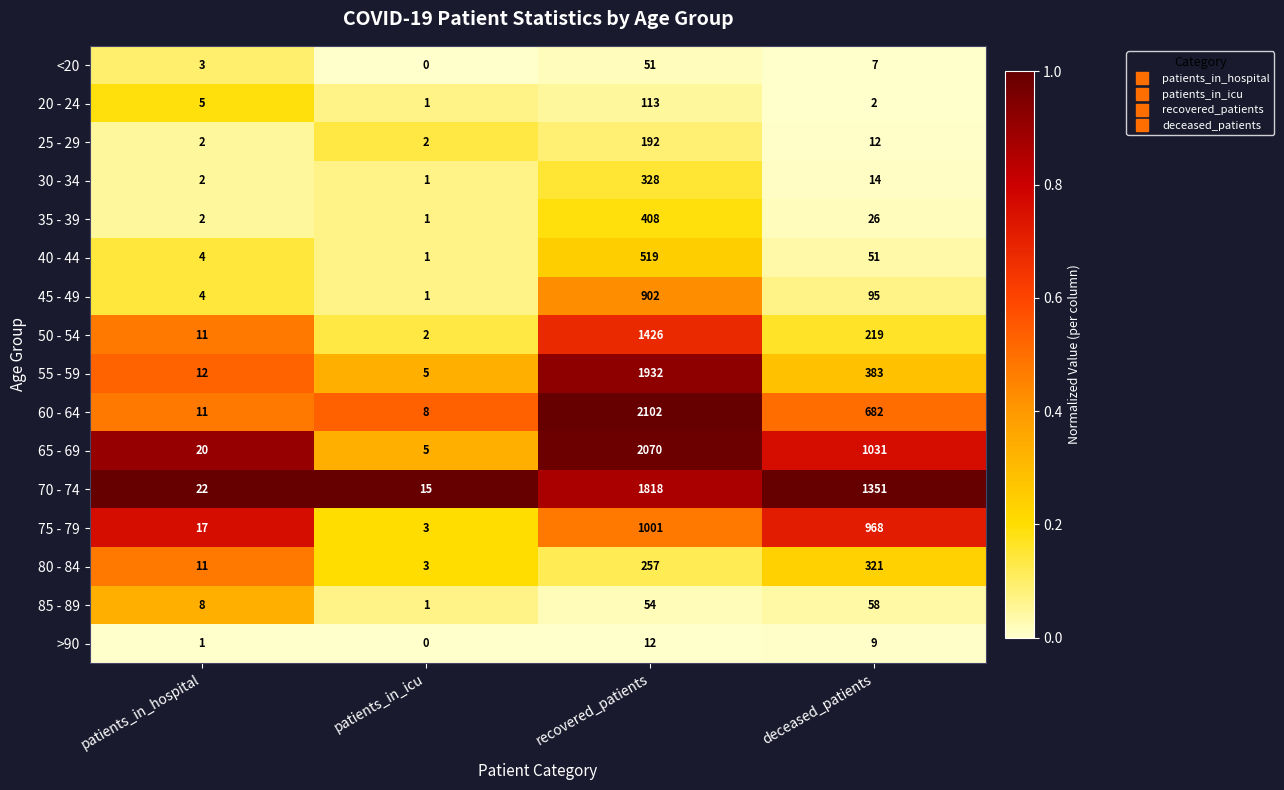

At which category does the chart reach its minimum across all series?

patients_in_icu